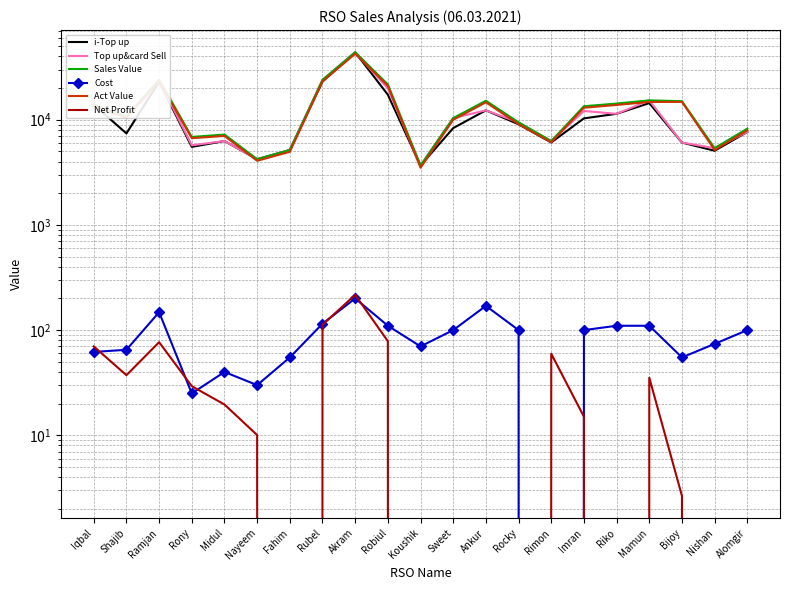

Which series has the largest range (max minus min)?

i-Top up